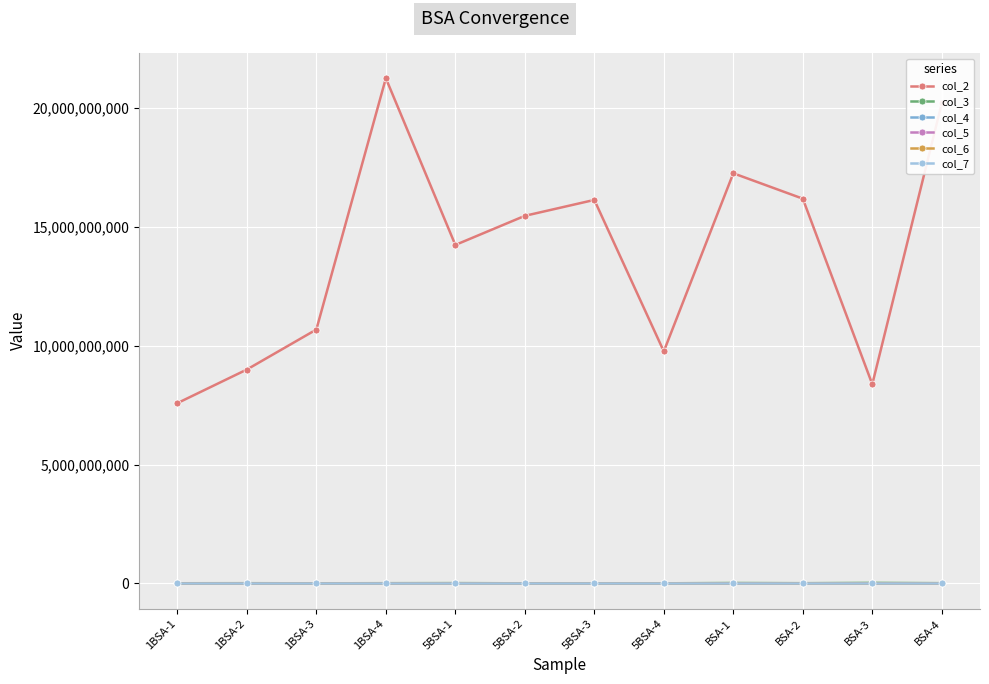

The value of col_2 at BSA-3 is 14293814967.6. True or false?

False